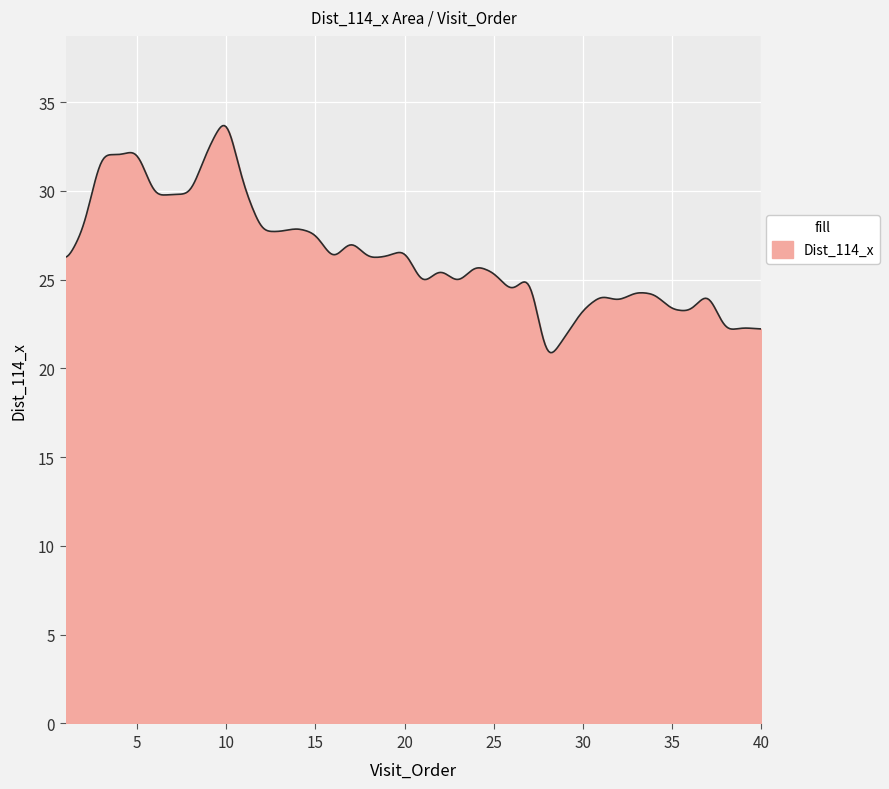

What is the difference between the maximum and minimum values?

12.8